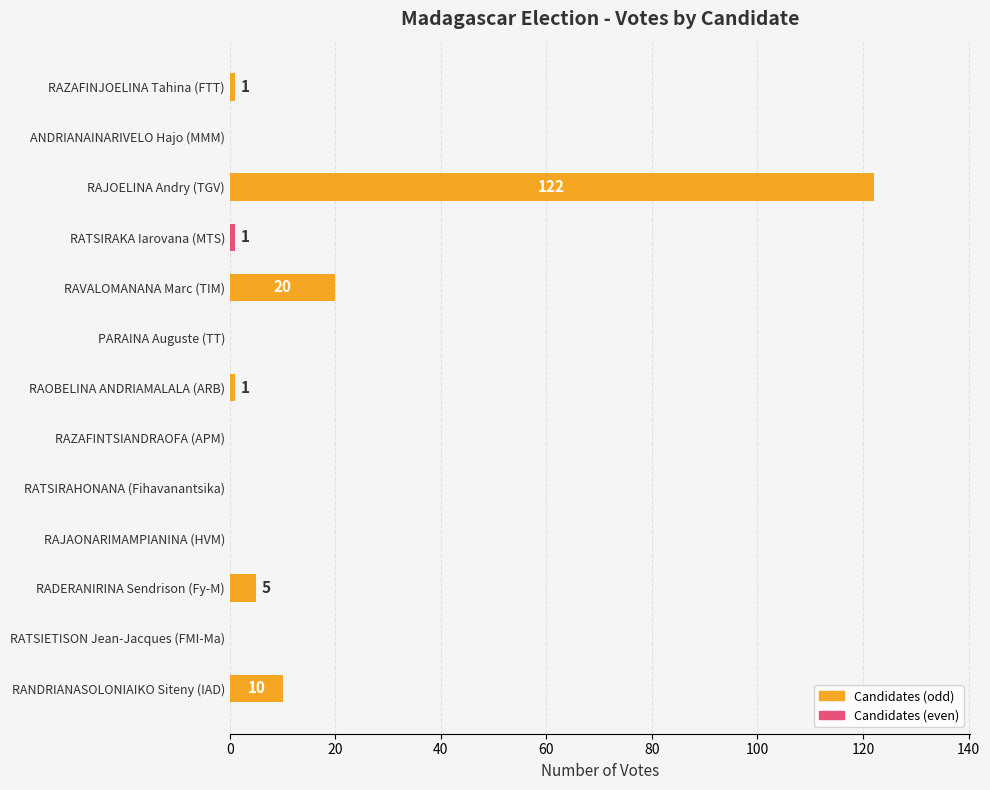

Where is the data nearest to the value 61?

RAVALOMANANA Marc (TIM)